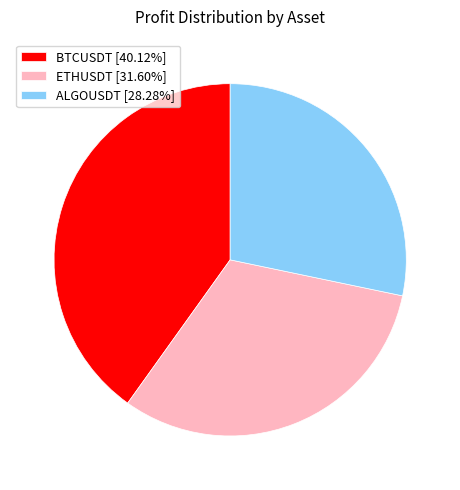

Do BTCUSDT and ALGOUSDT together represent more than half of the pie?

Yes